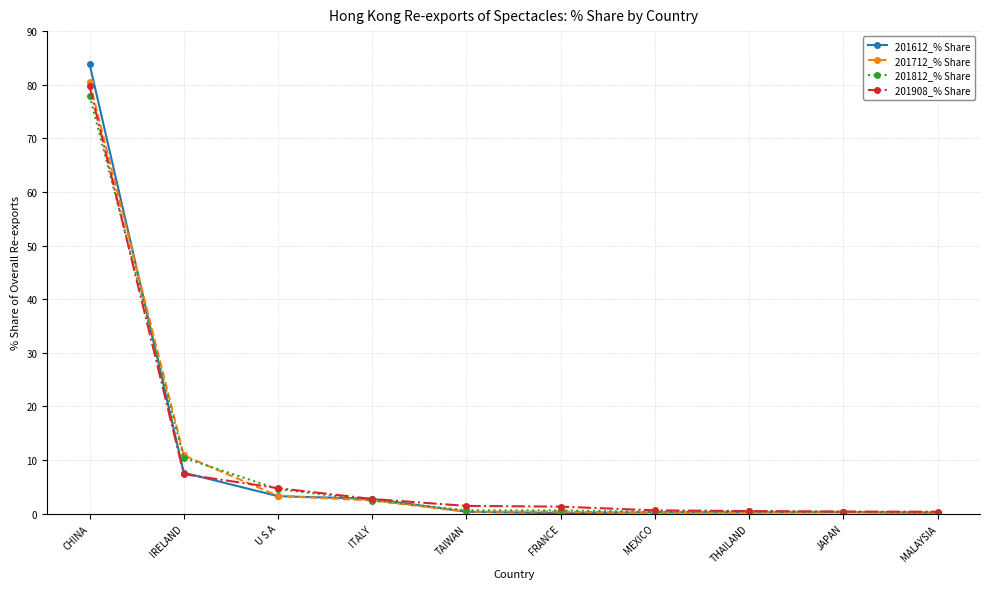

True or false: 201712_% Share has a value of 3.3 at U S A.

True